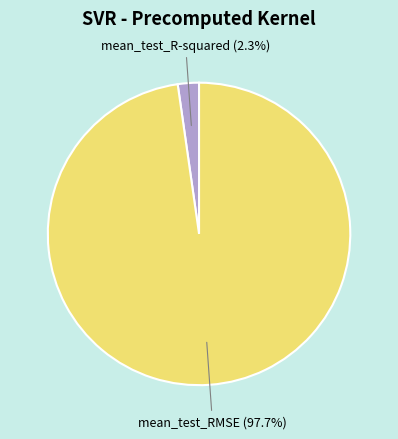

To the nearest percent, what is the difference between the largest and smallest slice percentages?

95%